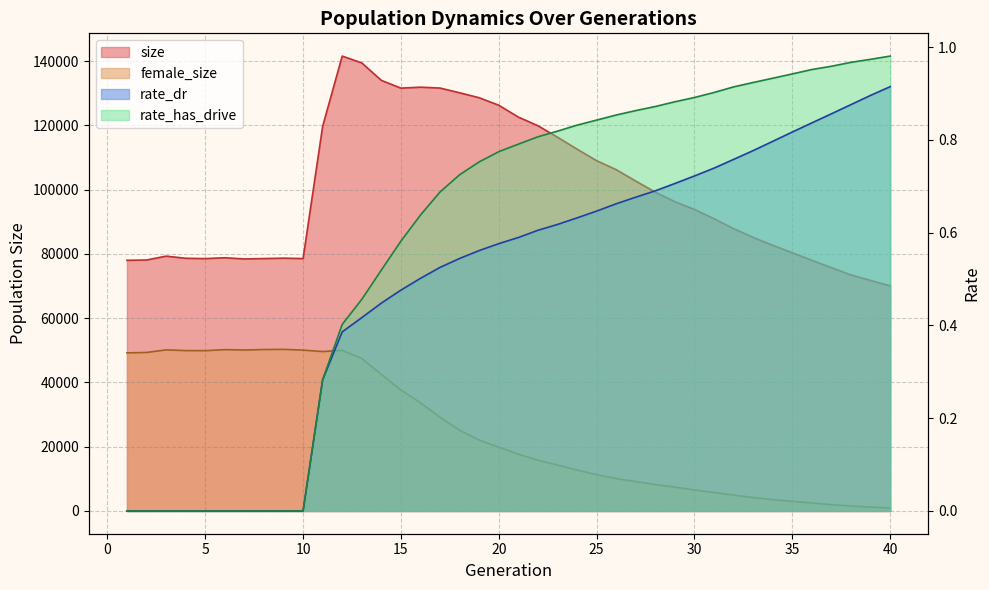

What is the sum of the size values at 16 and 6?

210748.0